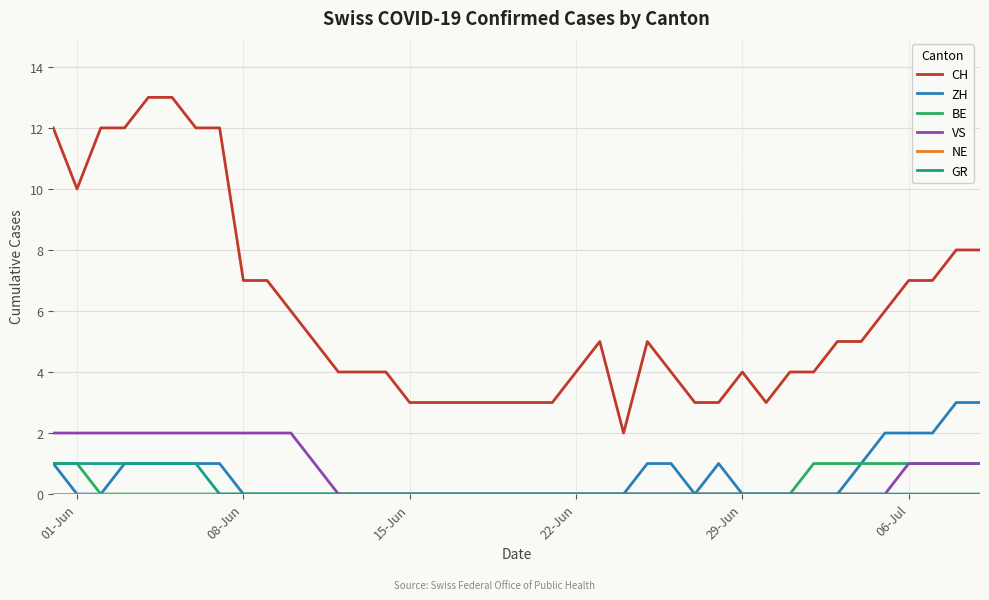

What is the maximum value for ZH?

3